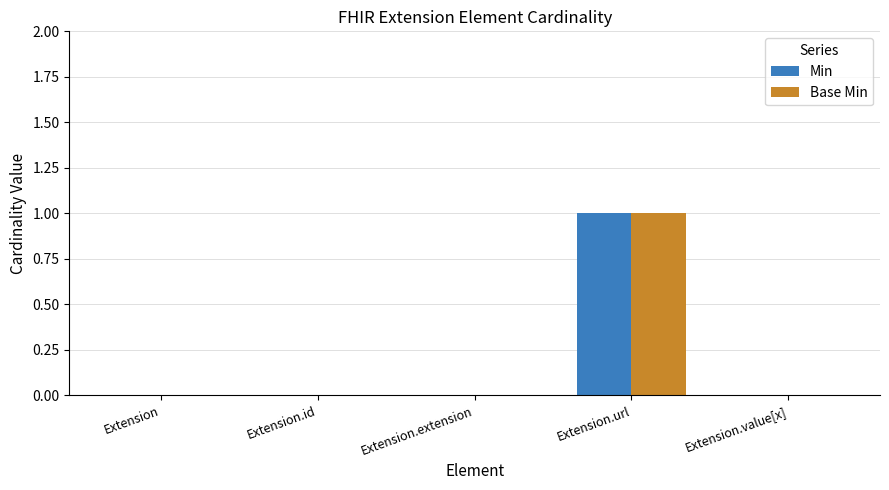

At which category is the sum across all series the highest?

Extension.url